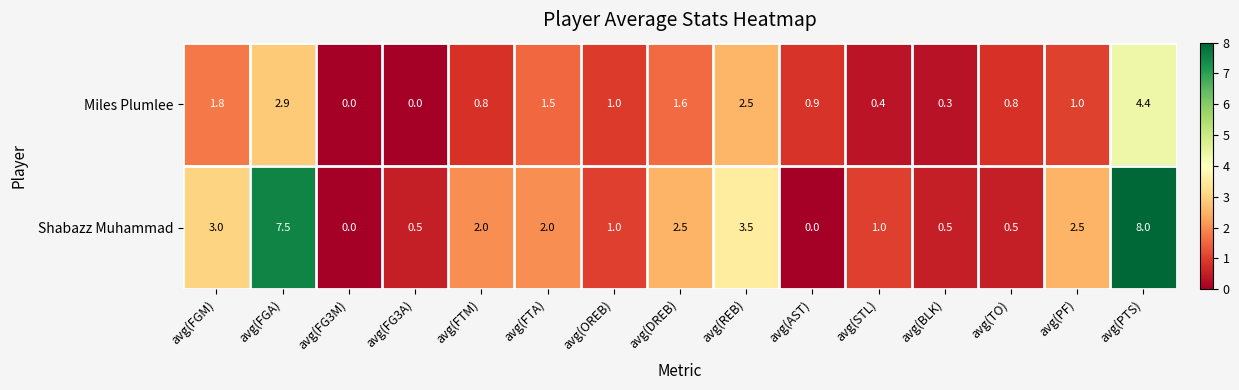

What is the average value of the Shabazz Muhammad series?

2.3